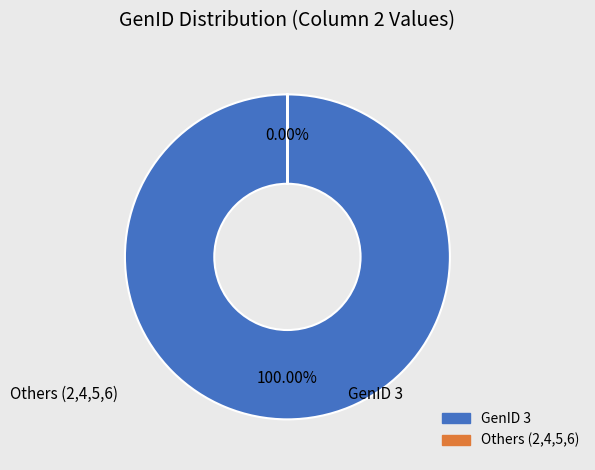

Which category accounts for the majority?

GenID 3